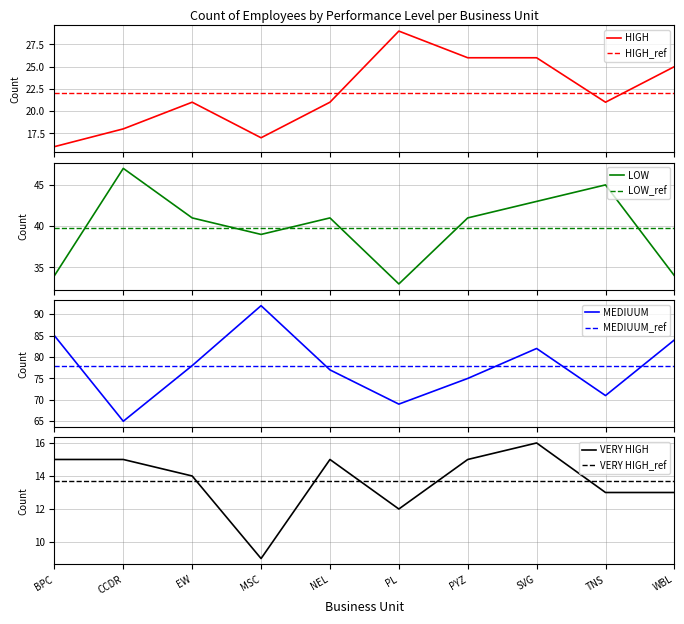

List the labels in order of VERY HIGH value, smallest first.

MSC, PL, TNS, WBL, EW, BPC, CCDR, NEL, PYZ, SVG